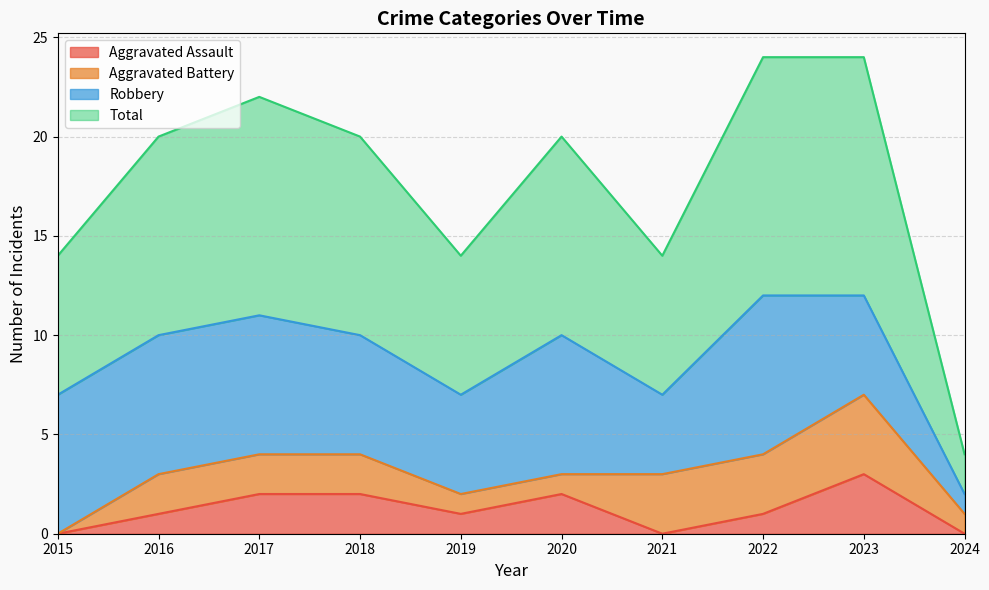

Which series has the largest total across all categories?

Total